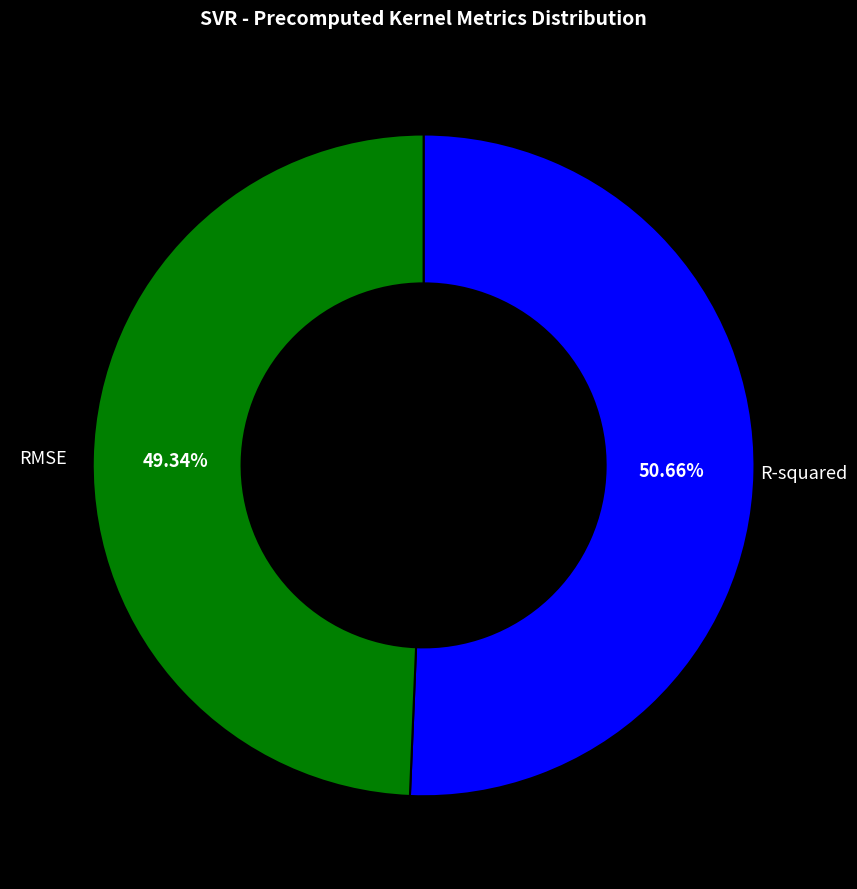

To the nearest percent, what percentage of the pie is RMSE?

49%